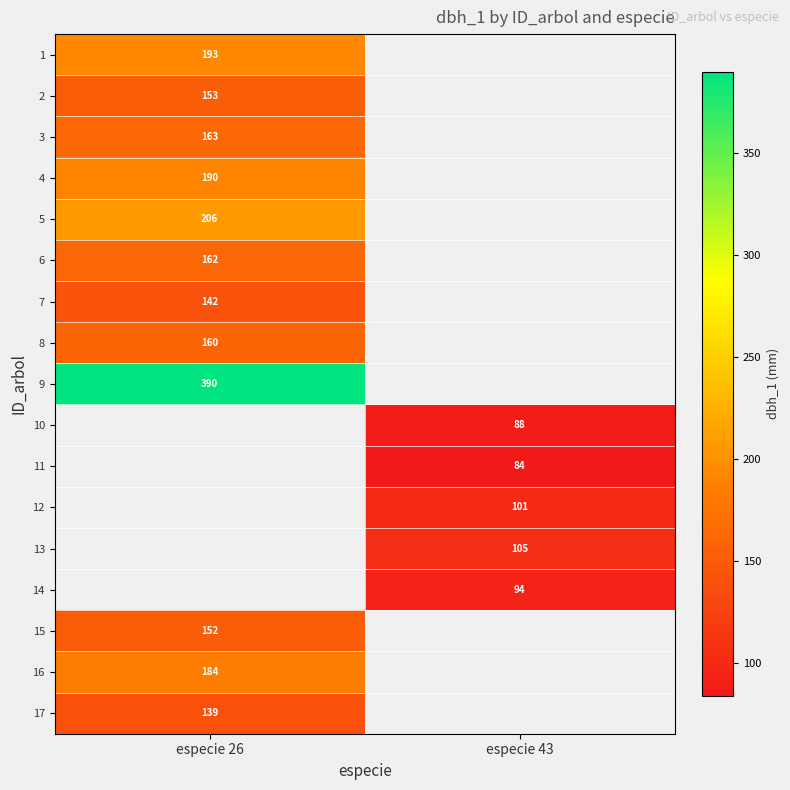

How many data points does each series have?

2